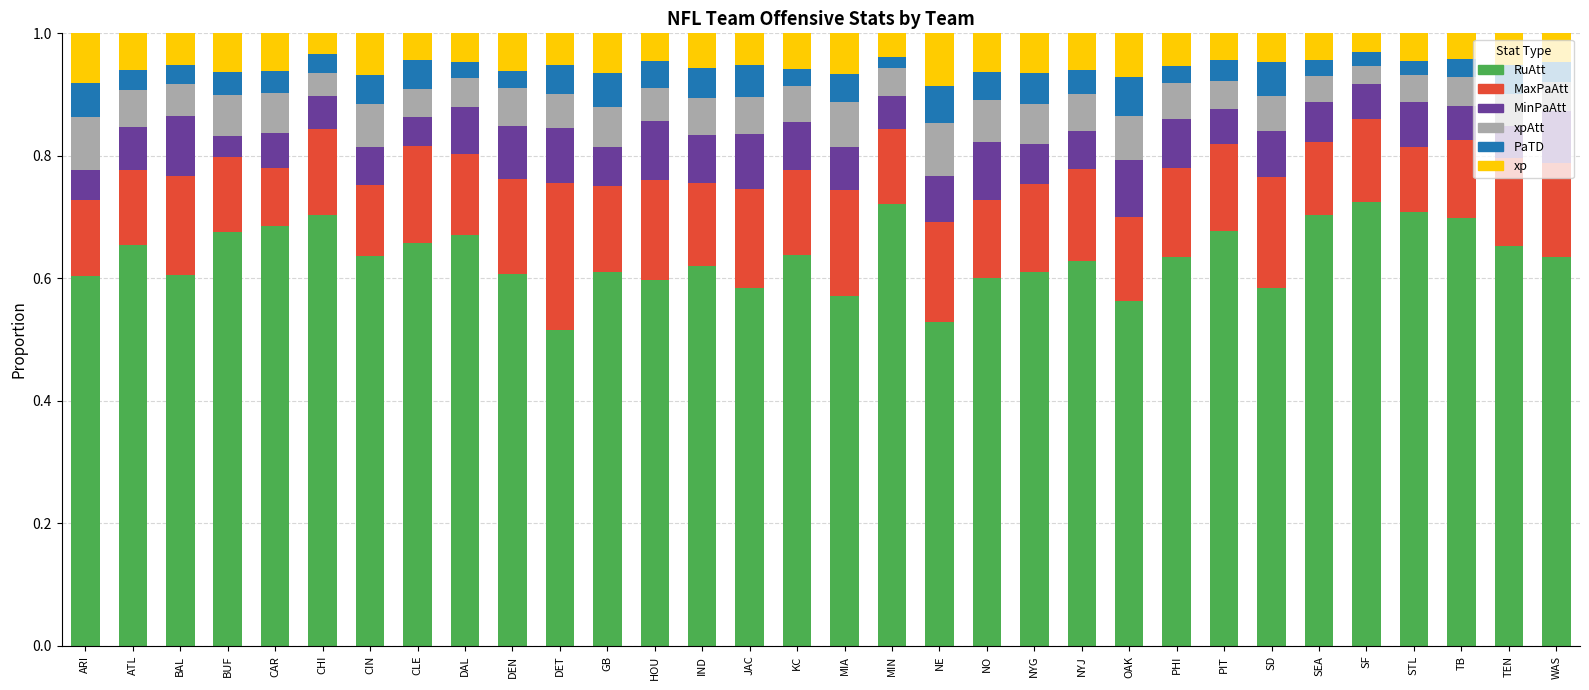

Count the RuAtt values in the range 0 to 1.

32